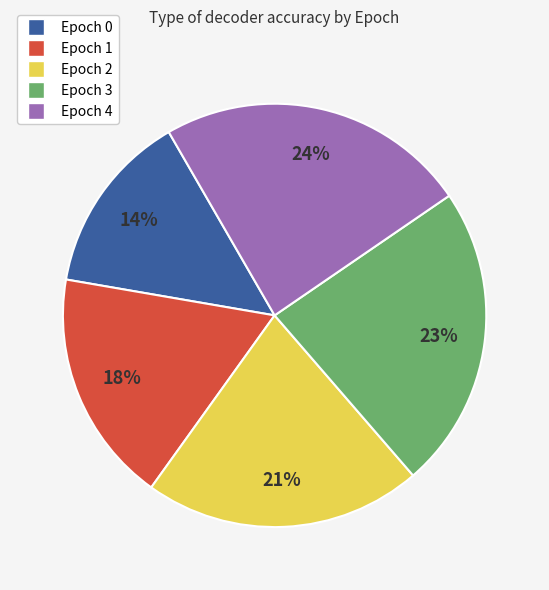

Combined, do Epoch 0 and Epoch 1 account for over 50%?

No